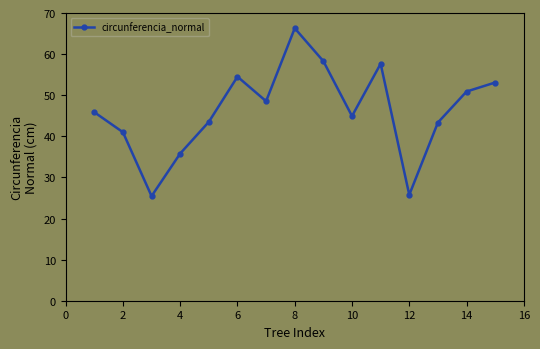

What is the maximum value shown in the chart?

66.3